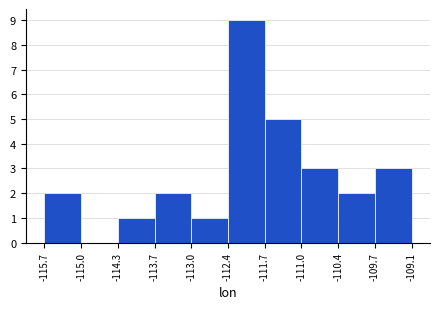

How tall is the bar that spans -111.0 to -110.4 on the x-axis? The values are not printed on the chart, so give them approximately, as read against the axis.

3